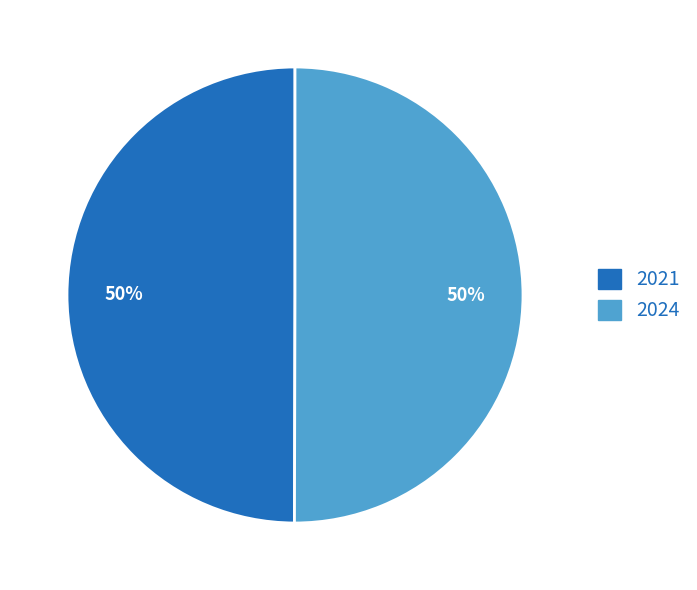

What is the ratio of the value at 2024 to the value at 2021?

1.0